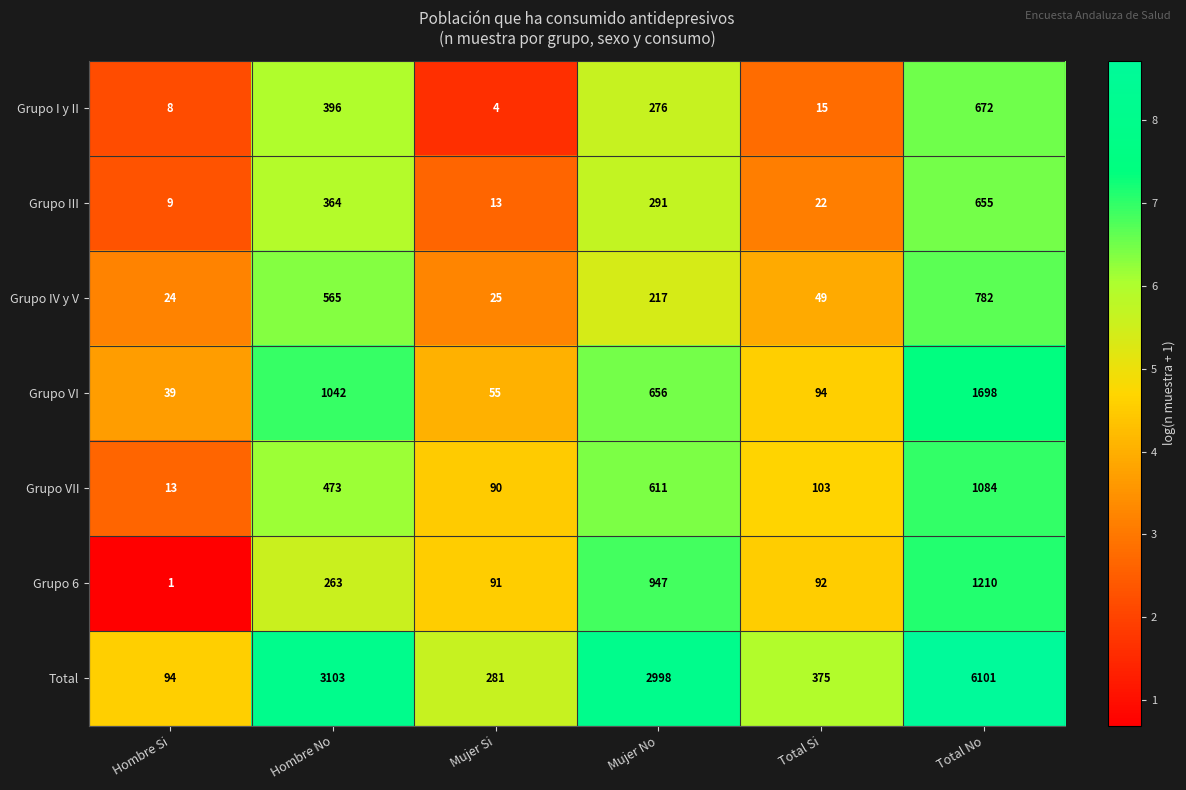

What is the average value of the Grupo III series?

226